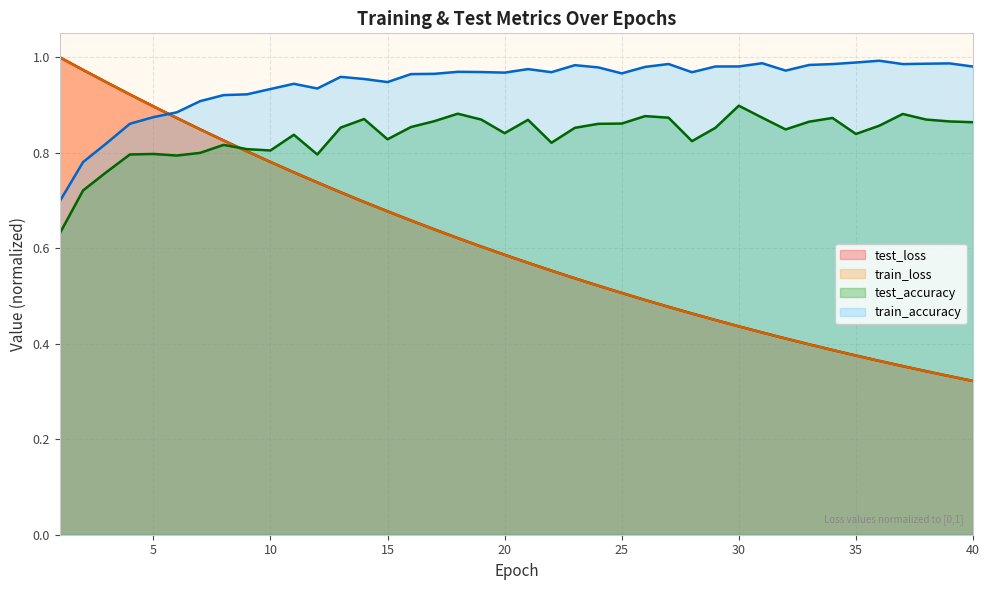

How many interior local peaks does the train_accuracy series have?

9